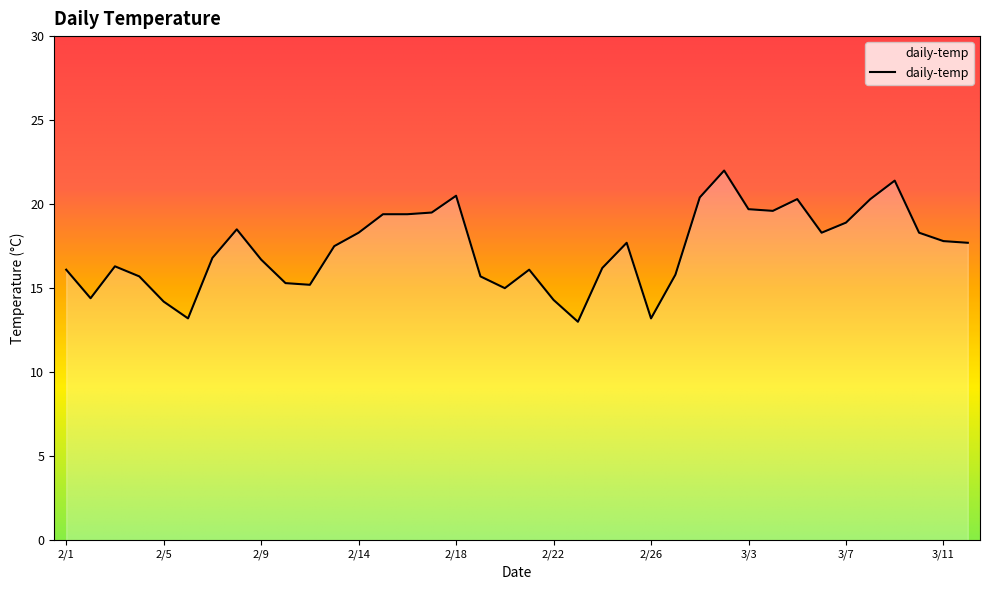

What is the greatest value displayed?

22.0